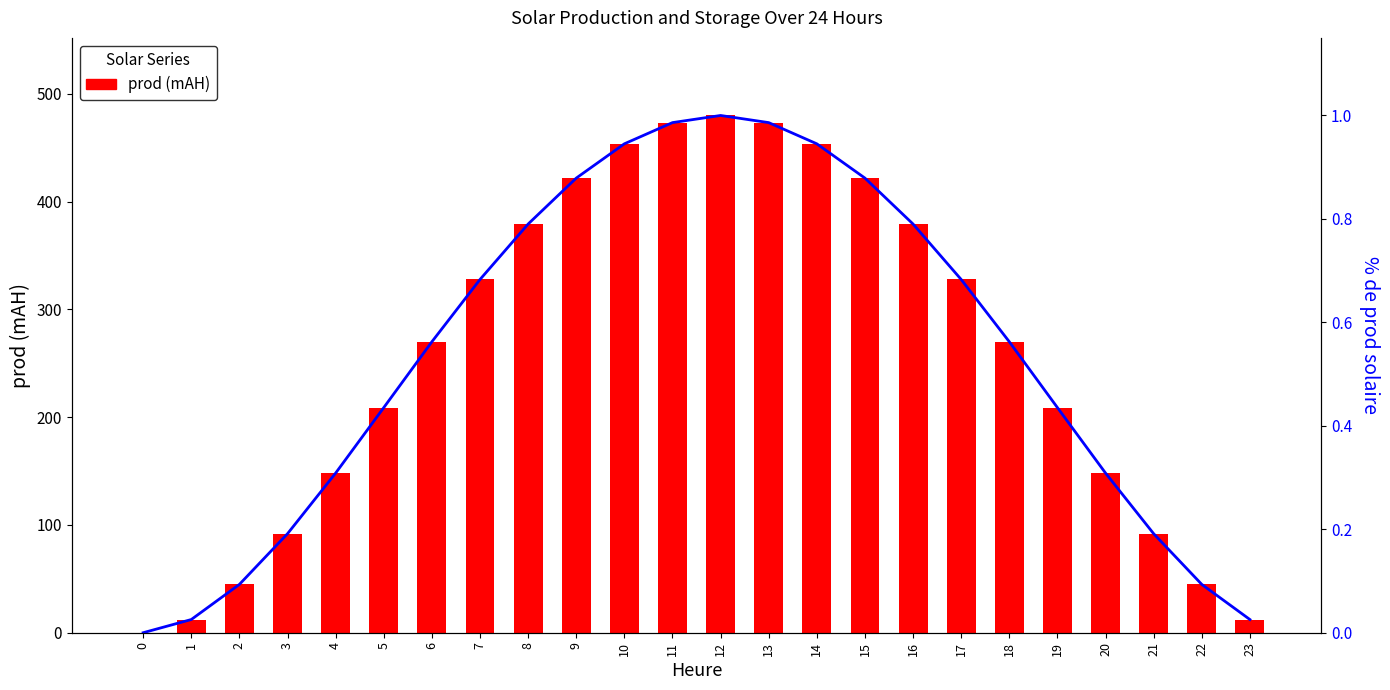

Count the number of categories in the chart.

24